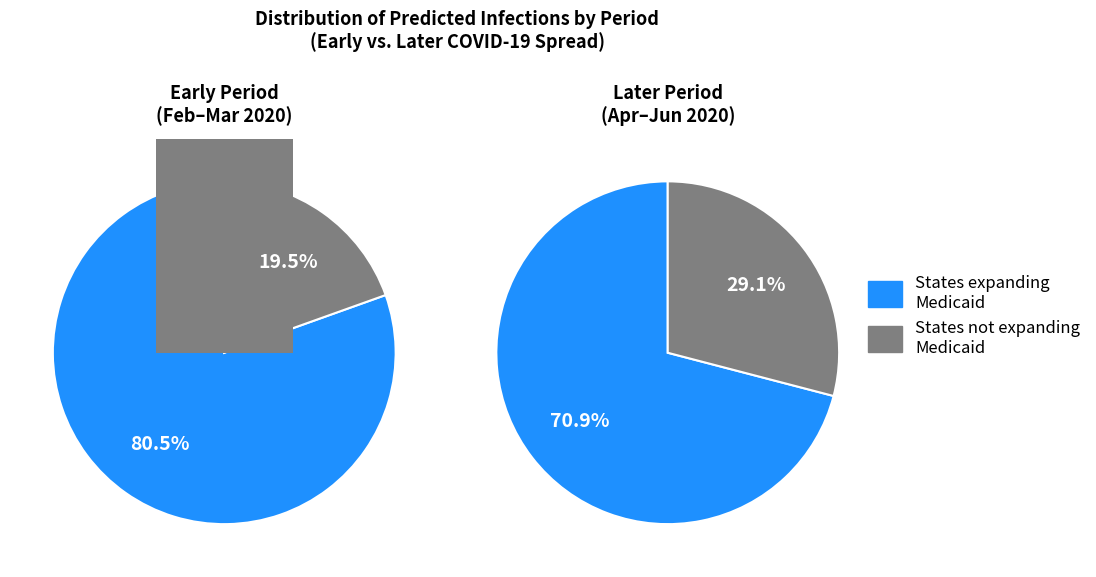

Which series has the largest range (max minus min)?

States expanding Medicaid